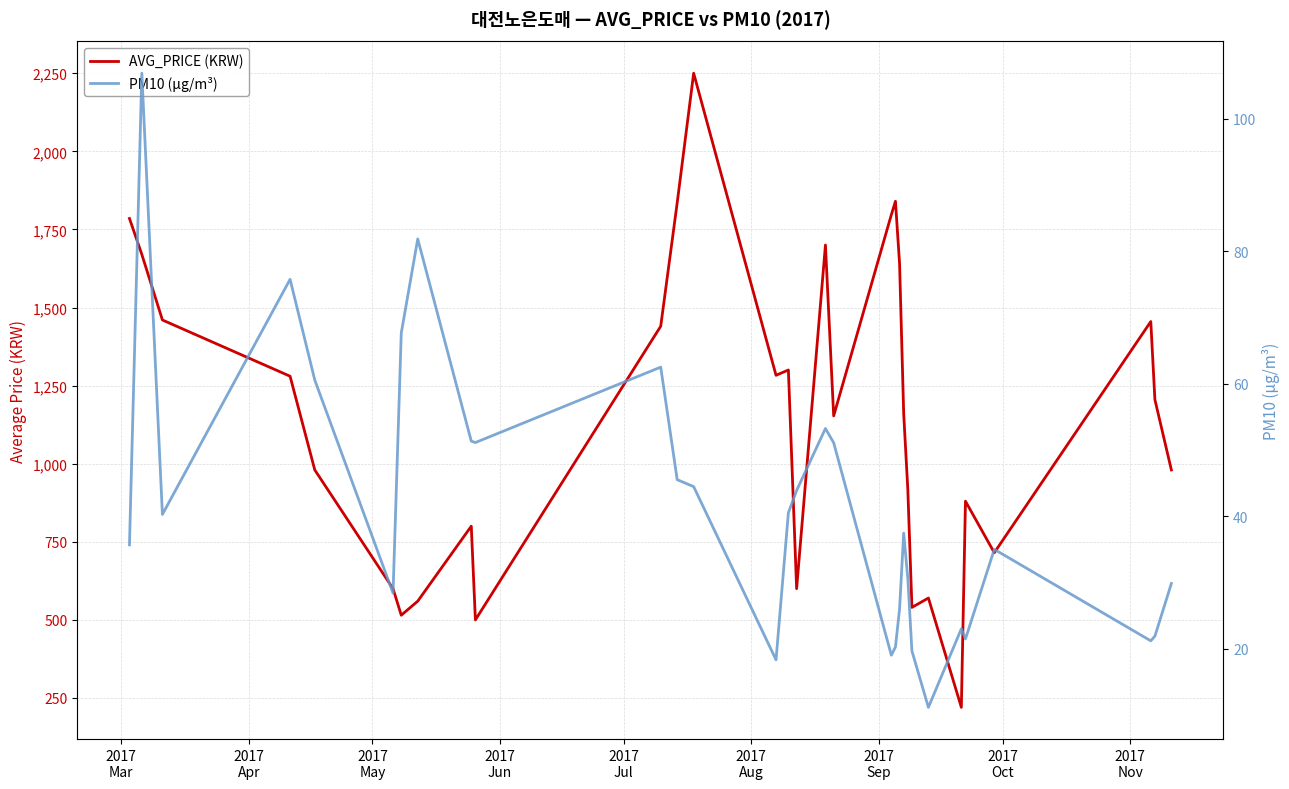

How many data points does each series have?

31